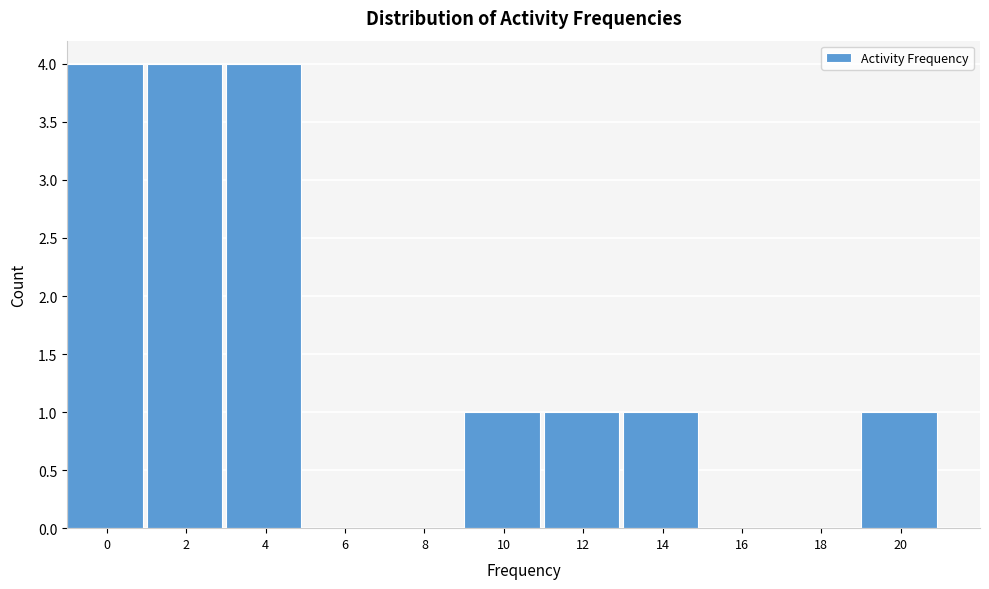

Reading right to left, transcribe all the data shown in this chart.

20=1	18=0	16=0	14=1	12=1	10=1	8=0	6=0	4=4	2=4	0=4